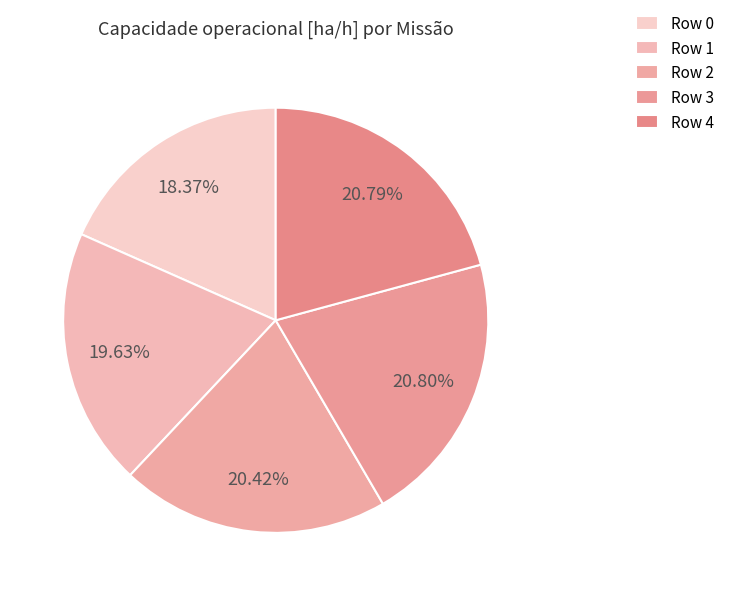

How much of the chart is everything except Row 4?

79.2%